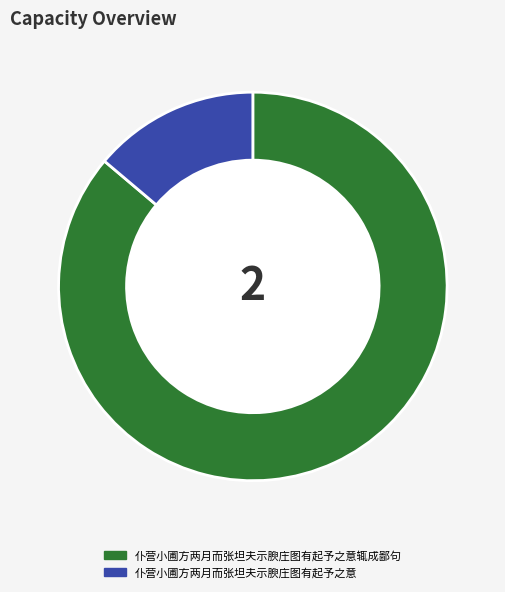

How many slices are in this pie chart?

2